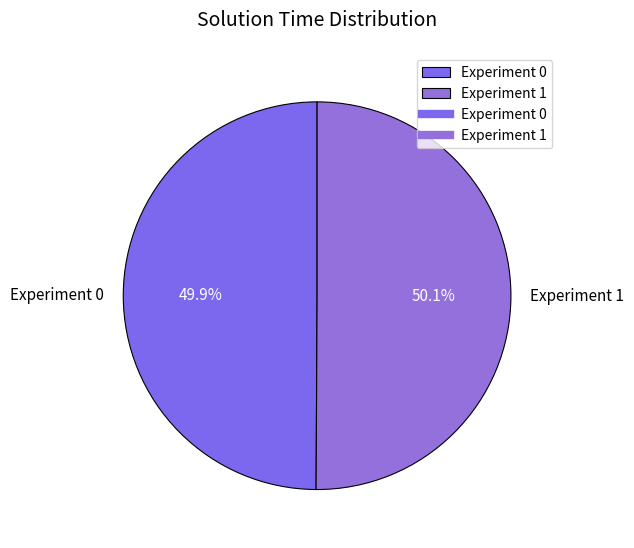

Is there a majority slice in this chart?

Yes